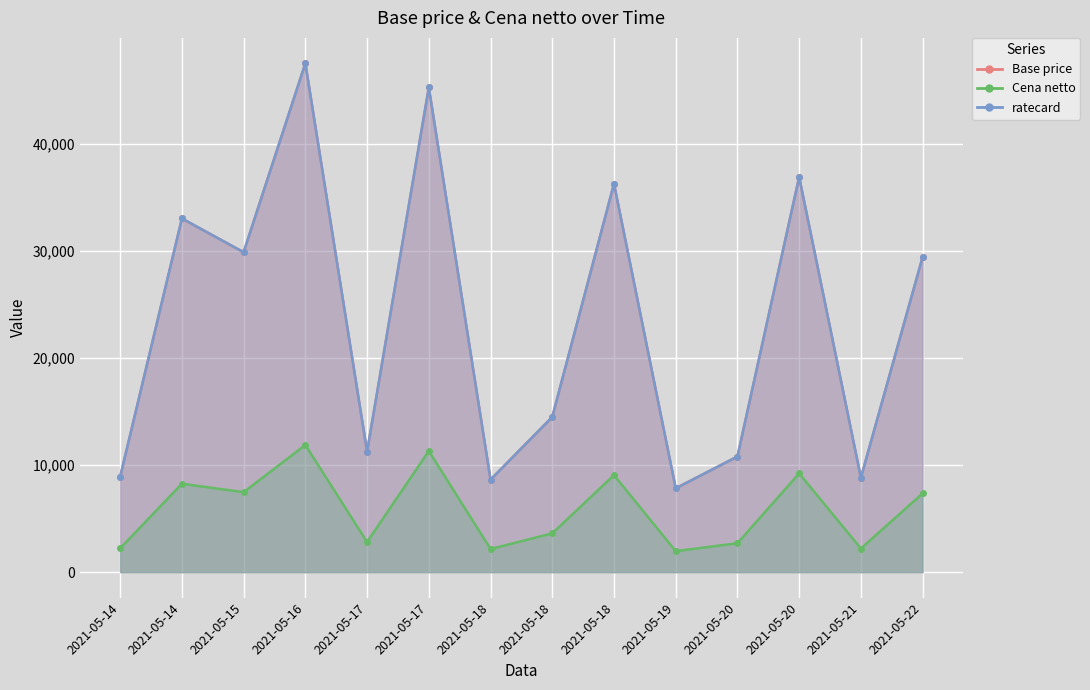

Reading left to right, transcribe all the data shown in this chart.

Base price: 2021-05-14=8910.0	2021-05-14=33030.0	2021-05-15=29880.0	2021-05-16=47520.0	2021-05-17=11250.0	2021-05-17=45270.0	2021-05-18=8640.0	2021-05-18=14490.0	2021-05-18=36270.0	2021-05-19=7830.0	2021-05-20=10800.0	2021-05-20=36900.0	2021-05-21=8820.0	2021-05-22=29430.0
Cena netto: 2021-05-14=2230.1	2021-05-14=8257.7	2021-05-15=7470.5	2021-05-16=11878.8	2021-05-17=2814.9	2021-05-17=11316.5	2021-05-18=2162.6	2021-05-18=3624.6	2021-05-18=9067.4	2021-05-19=1960.2	2021-05-20=2702.4	2021-05-20=9224.8	2021-05-21=2207.6	2021-05-22=7358.1
ratecard: 2021-05-14=8910.0	2021-05-14=33030.0	2021-05-15=29880.0	2021-05-16=47520.0	2021-05-17=11250.0	2021-05-17=45270.0	2021-05-18=8640.0	2021-05-18=14490.0	2021-05-18=36270.0	2021-05-19=7830.0	2021-05-20=10800.0	2021-05-20=36900.0	2021-05-21=8820.0	2021-05-22=29430.0